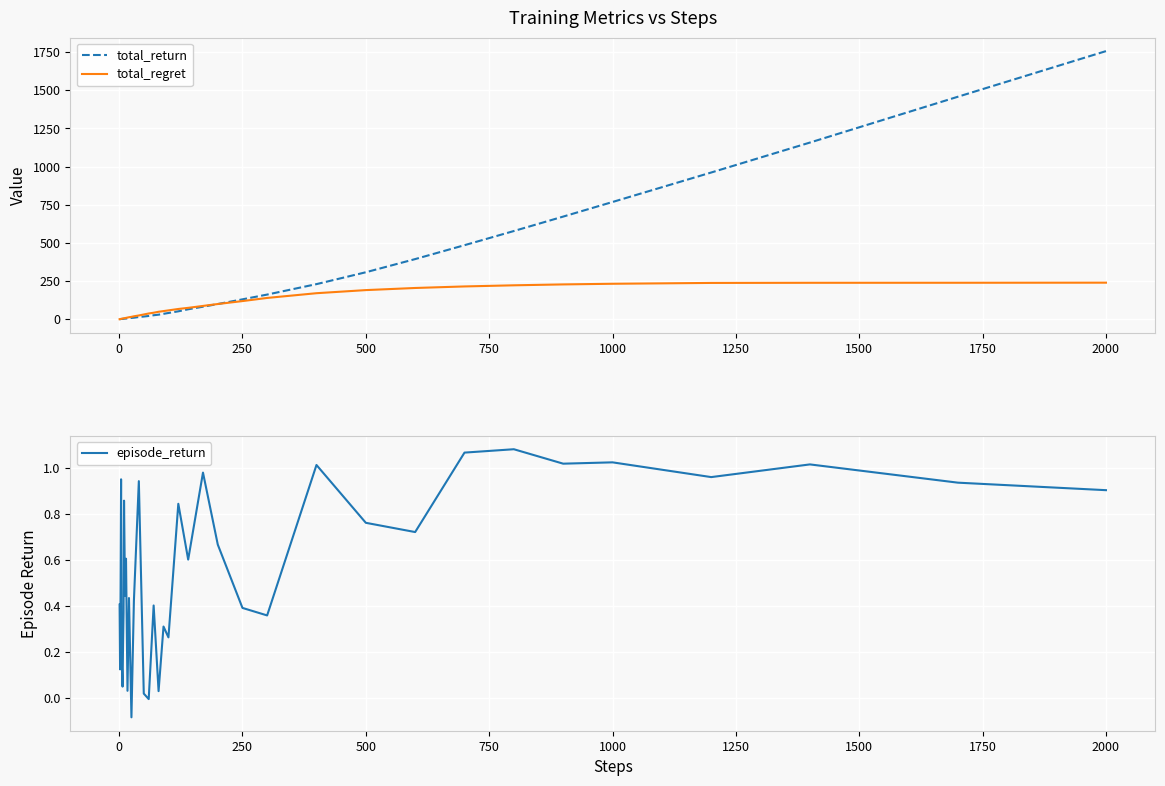

What is the sum of all total_regret values?

3419.2